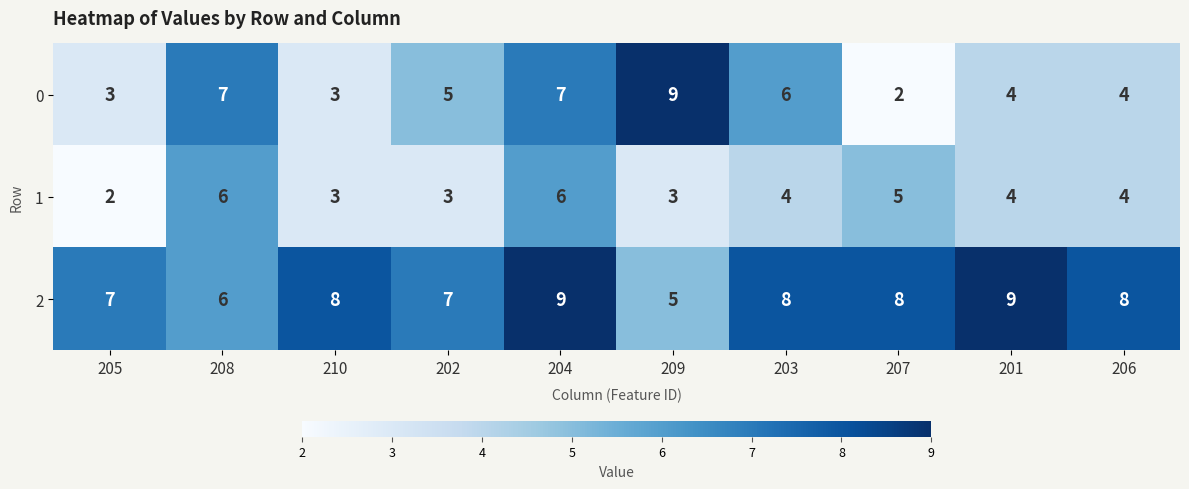

What is the difference between the 0 values at 209 and 203?

3